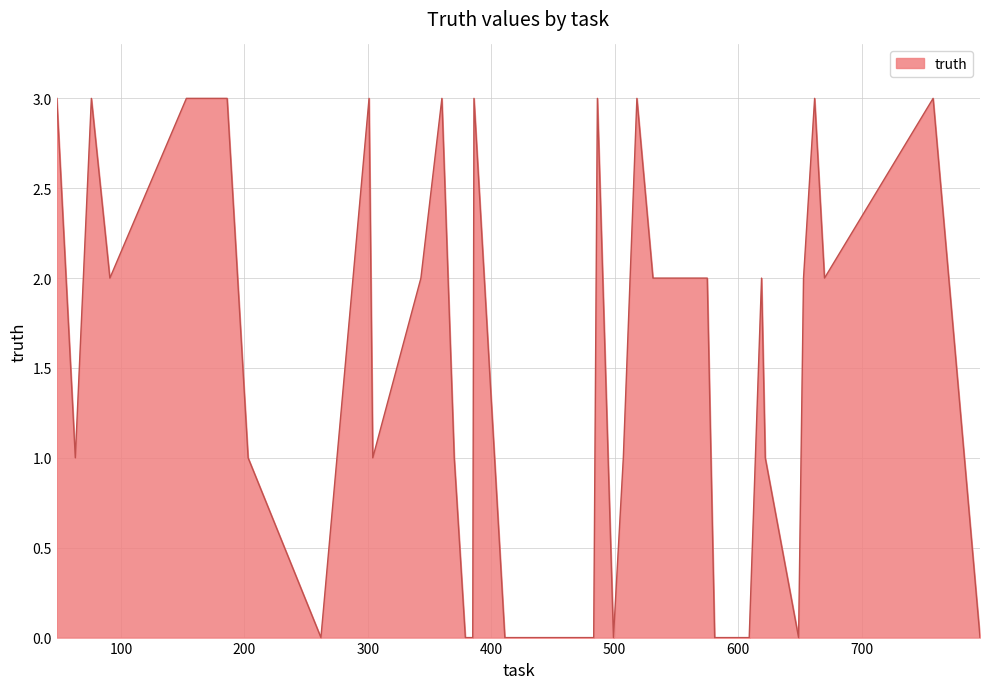

What is the difference between the maximum and minimum values?

3